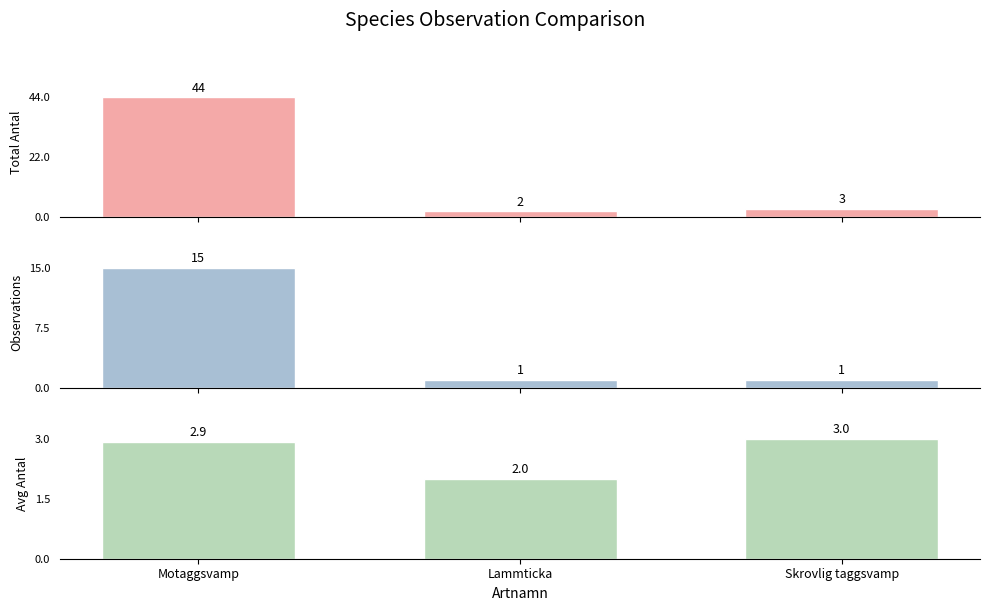

What is the label of the 1st bar from the left?

Motaggsvamp